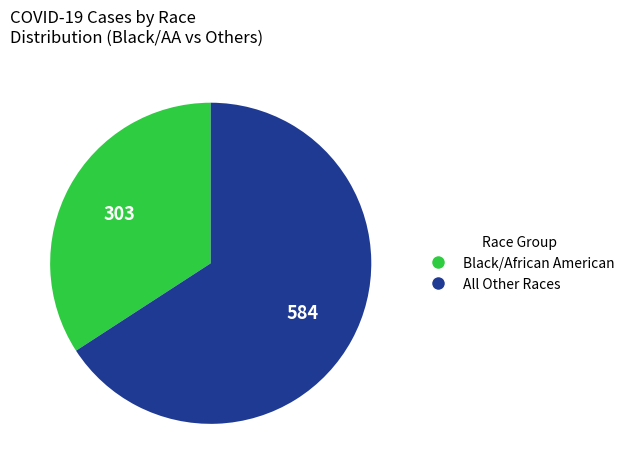

Which slice is the smallest?

Black/African American